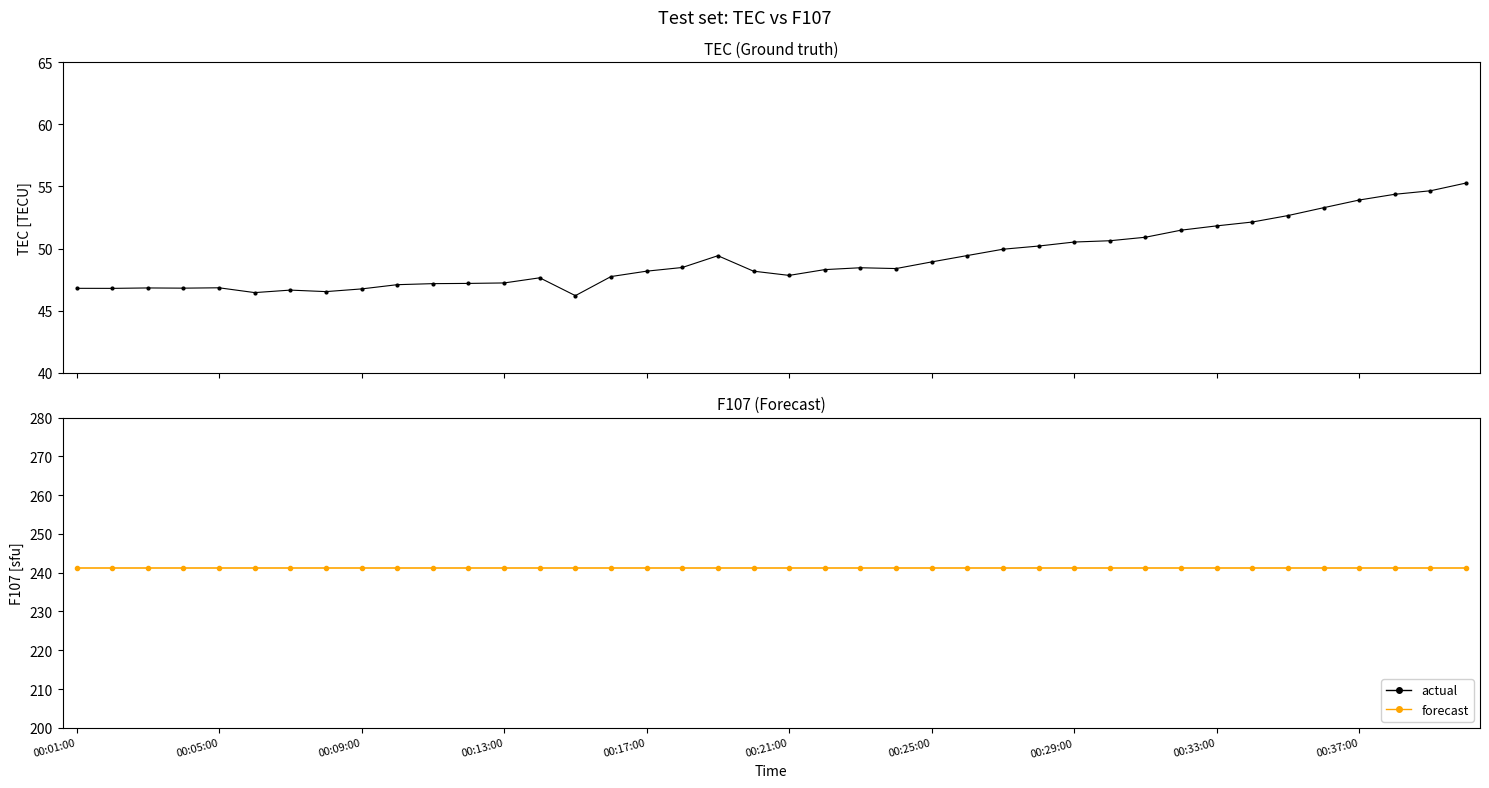

True or false: F107 and TEC intersect in this chart.

False